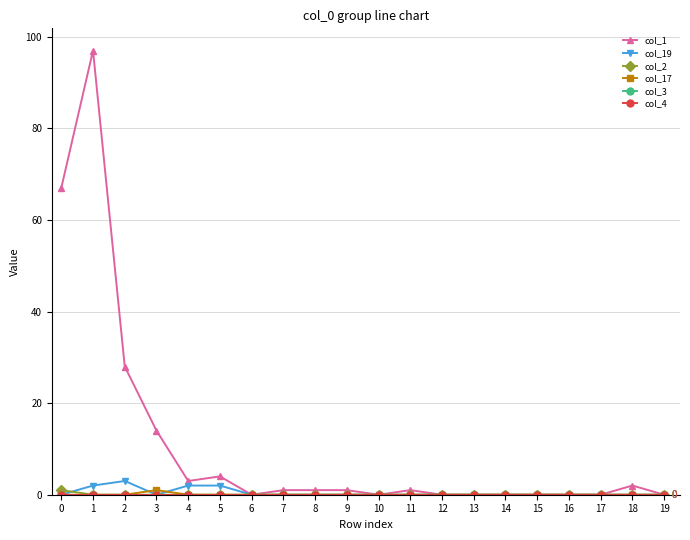

Which series ends up on top after the final intersection of col_17 and col_19?

col_19